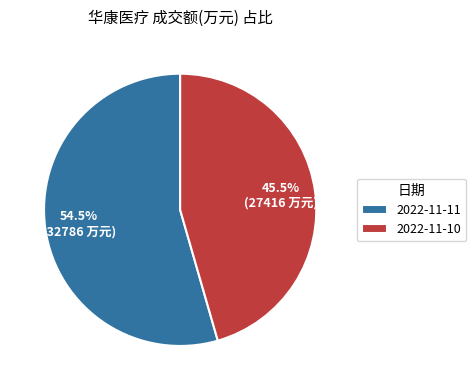

What is the majority slice?

2022-11-11